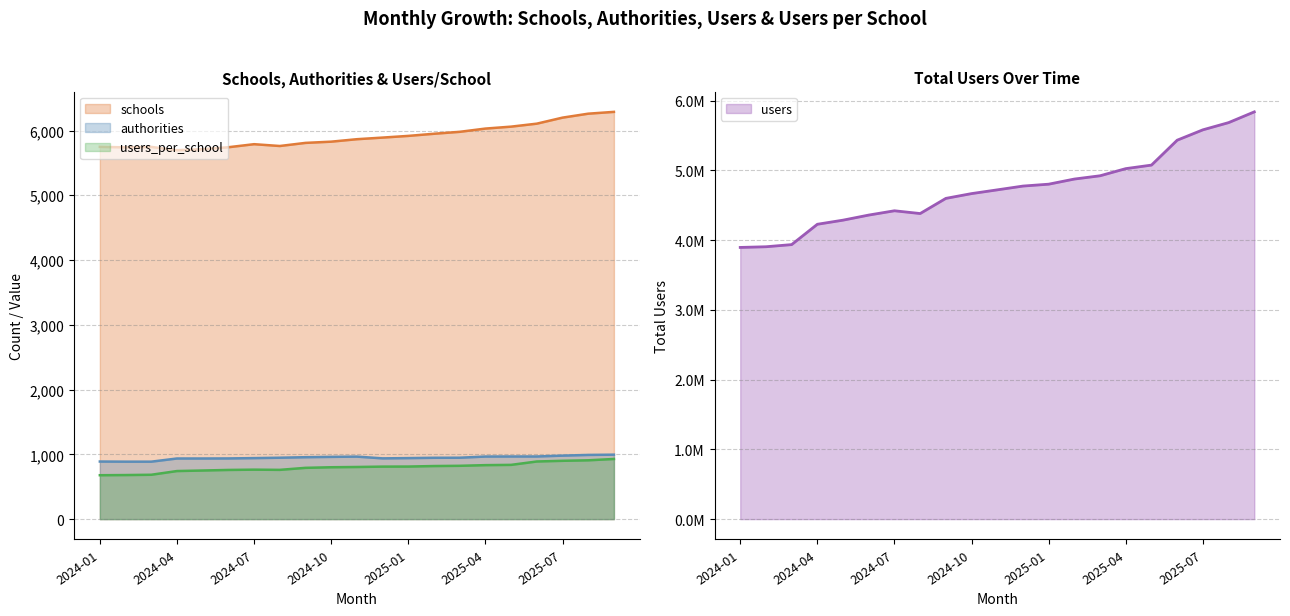

Read the users value at 2024-01.

3895108.0